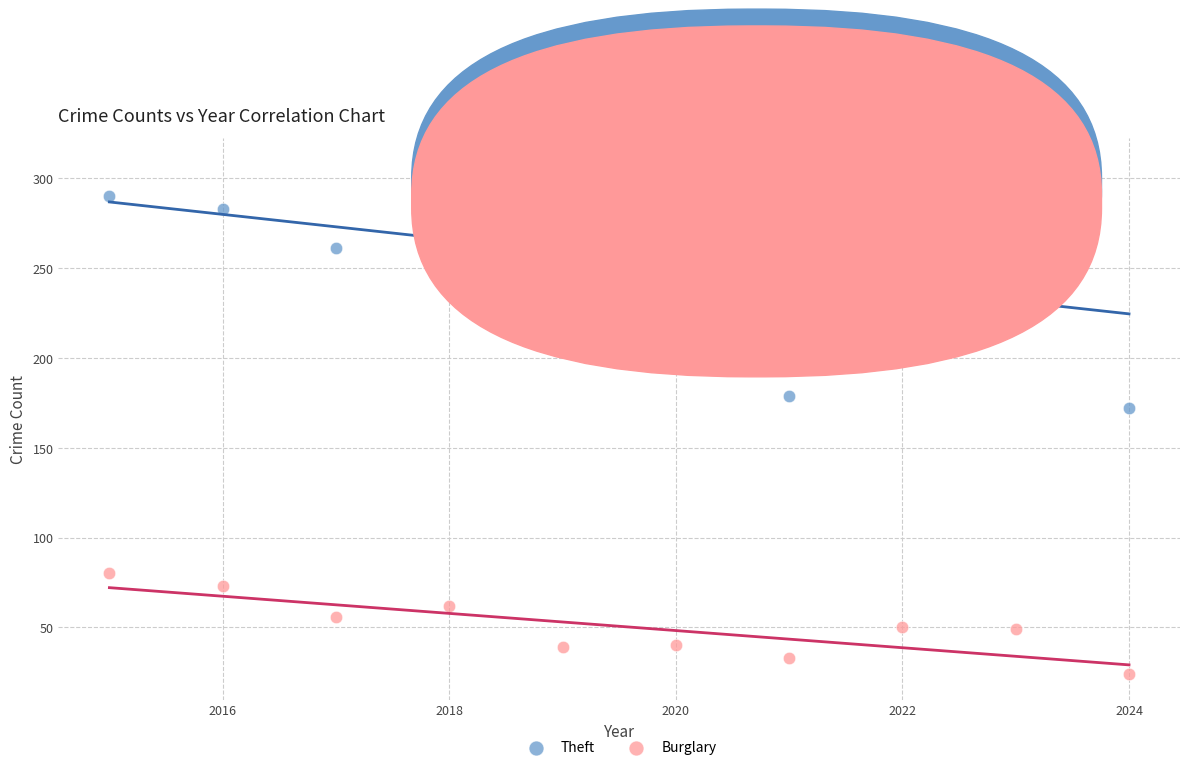

Which series reaches the minimum Y coordinate?

Burglary